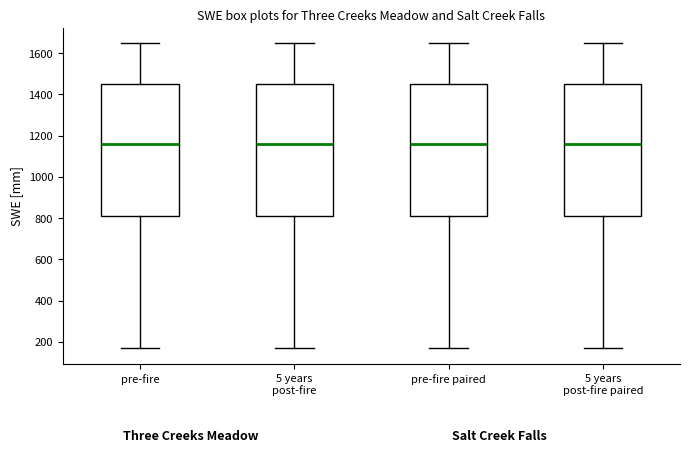

Where is the upper edge of the box for pre-fire paired on the y-axis? The values are not printed on the chart, so give them approximately, as read against the axis.

1460